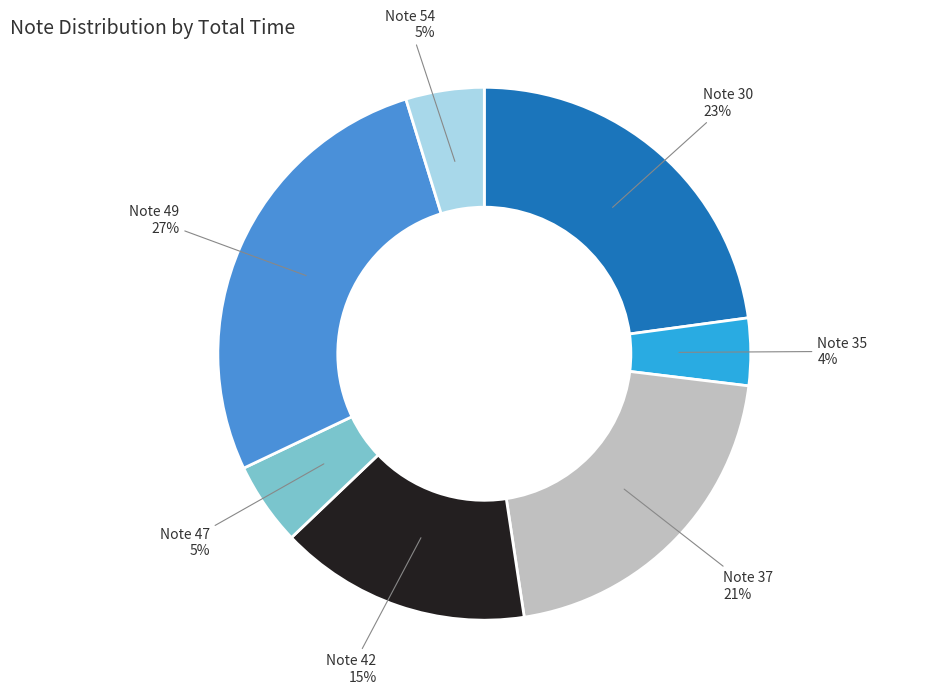

To the nearest percent, what is the difference between the largest and smallest slice percentages?

23%